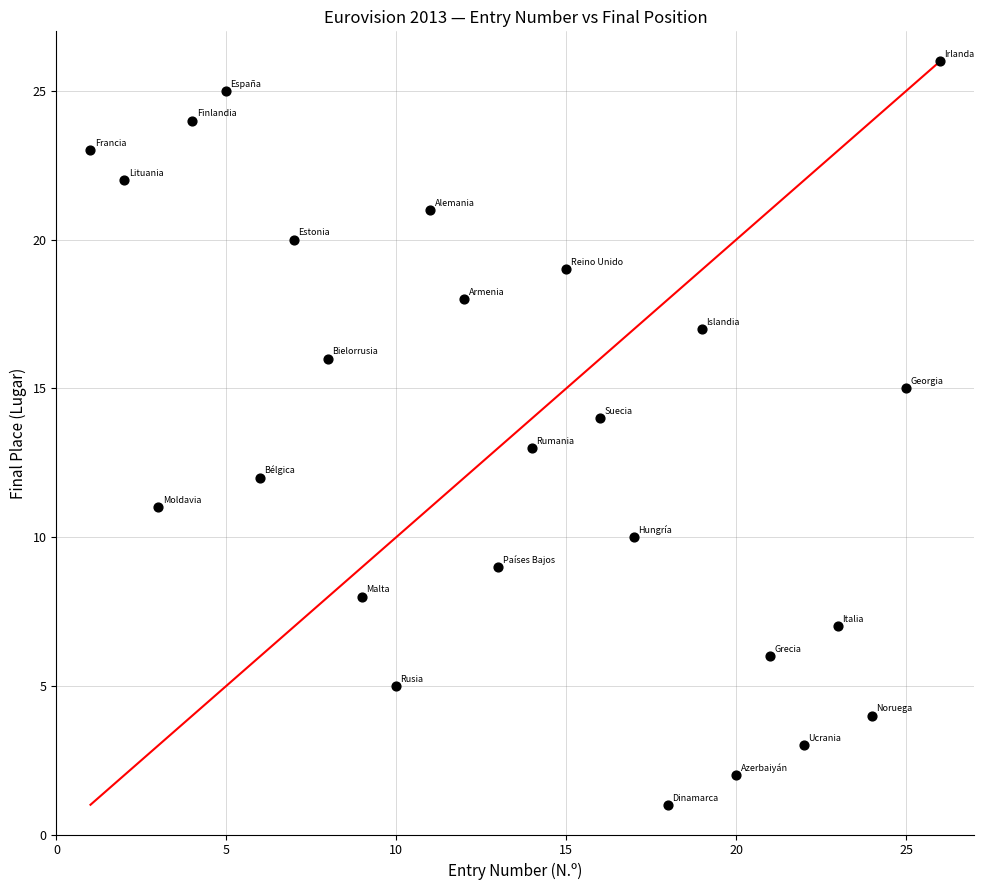

What is the range of Y values (max minus min)?

25